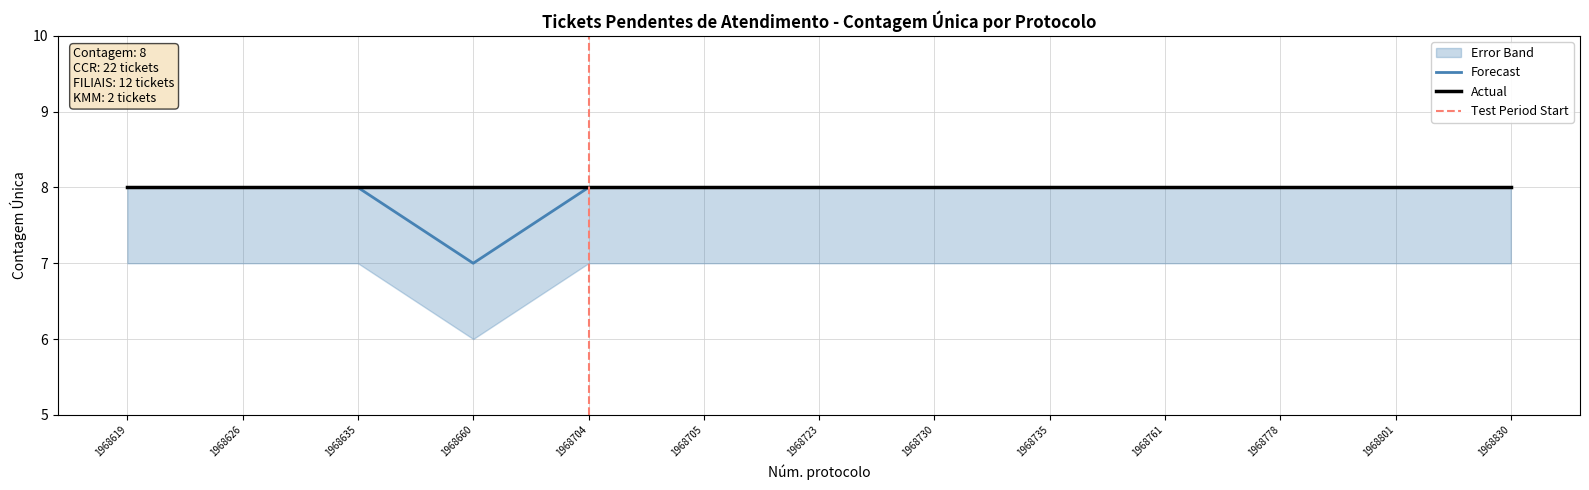

What is the minimum value for Forecast?

7